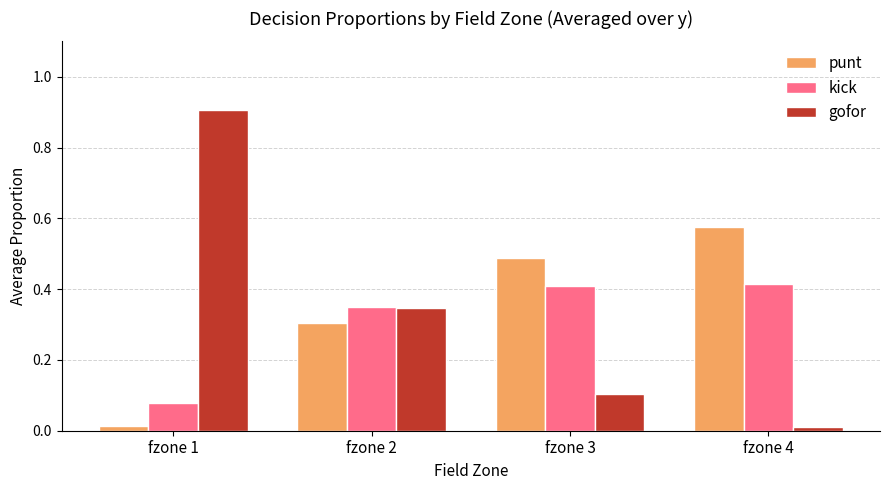

The value of punt at fzone 1 is 0.0. True or false?

True